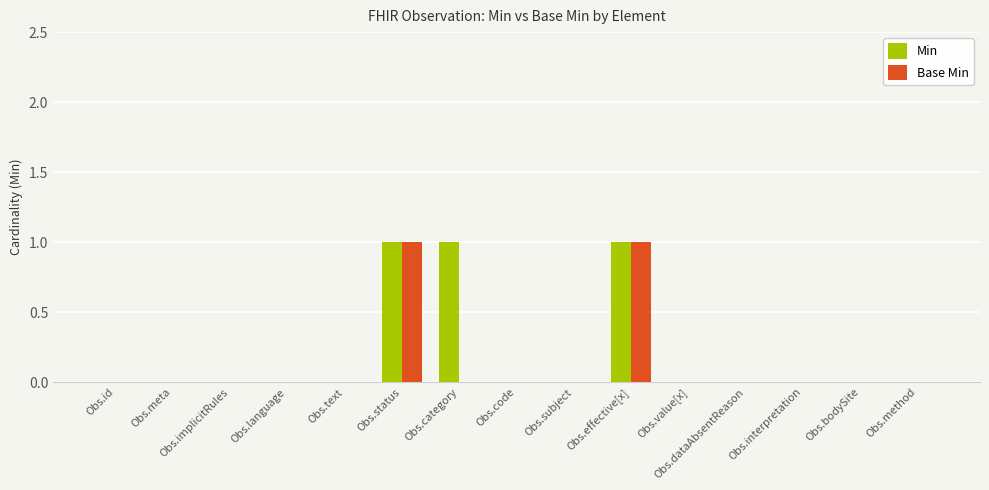

Reading left to right, what are all the values shown in this chart?

Min: Obs.id=0	Obs.meta=0	Obs.implicitRules=0	Obs.language=0	Obs.text=0	Obs.status=1	Obs.category=1	Obs.code=0	Obs.subject=0	Obs.effective[x]=1	Obs.value[x]=0	Obs.dataAbsentReason=0	Obs.interpretation=0	Obs.bodySite=0	Obs.method=0
Base Min: Obs.id=0	Obs.meta=0	Obs.implicitRules=0	Obs.language=0	Obs.text=0	Obs.status=1	Obs.category=0	Obs.code=0	Obs.subject=0	Obs.effective[x]=1	Obs.value[x]=0	Obs.dataAbsentReason=0	Obs.interpretation=0	Obs.bodySite=0	Obs.method=0